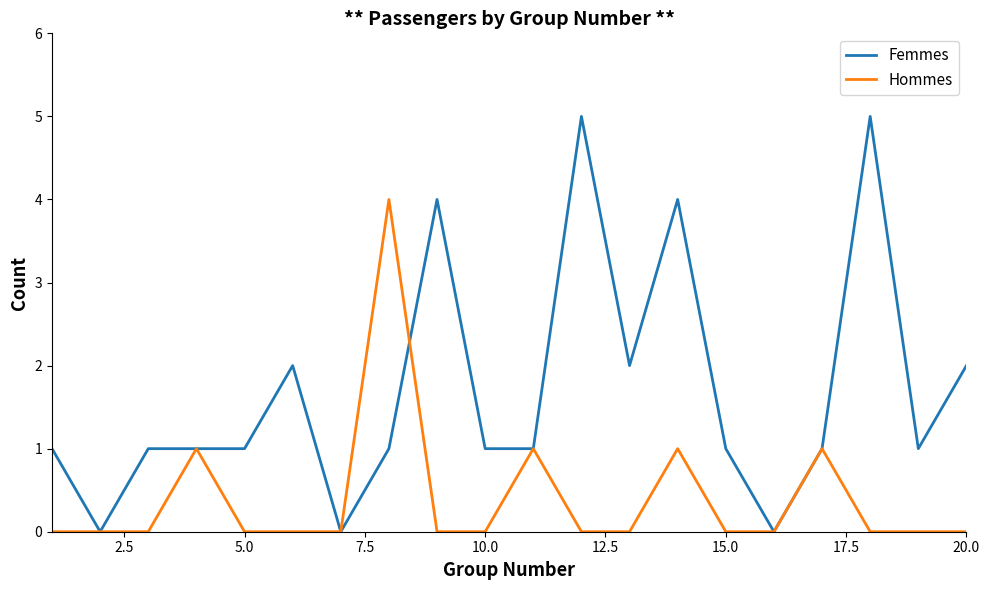

What is the greatest value displayed?

5